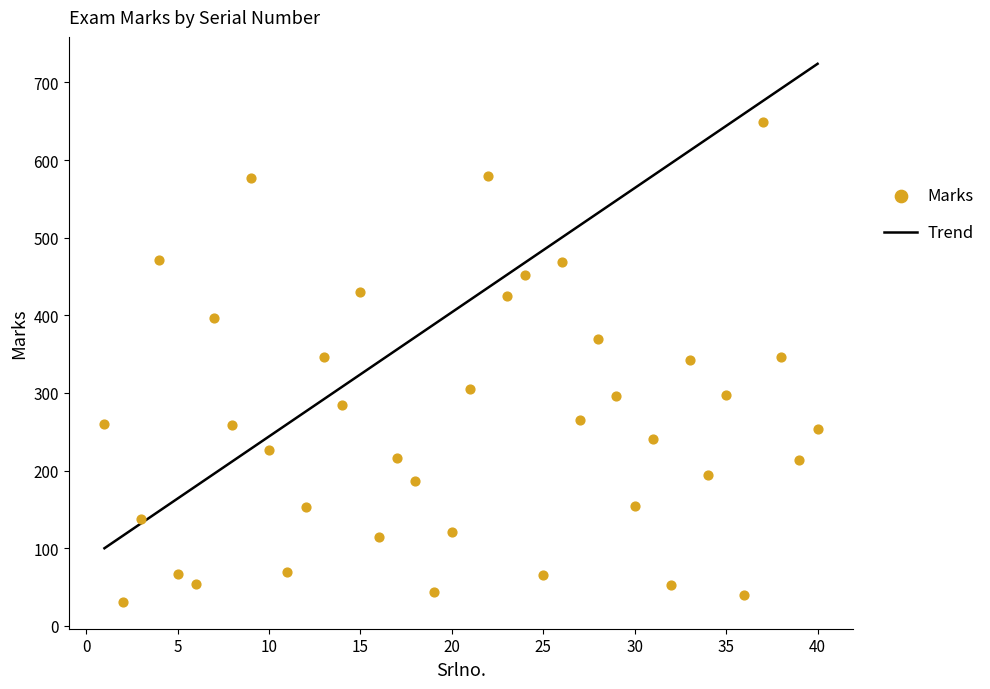

Which series has the largest total across all categories?

Trend